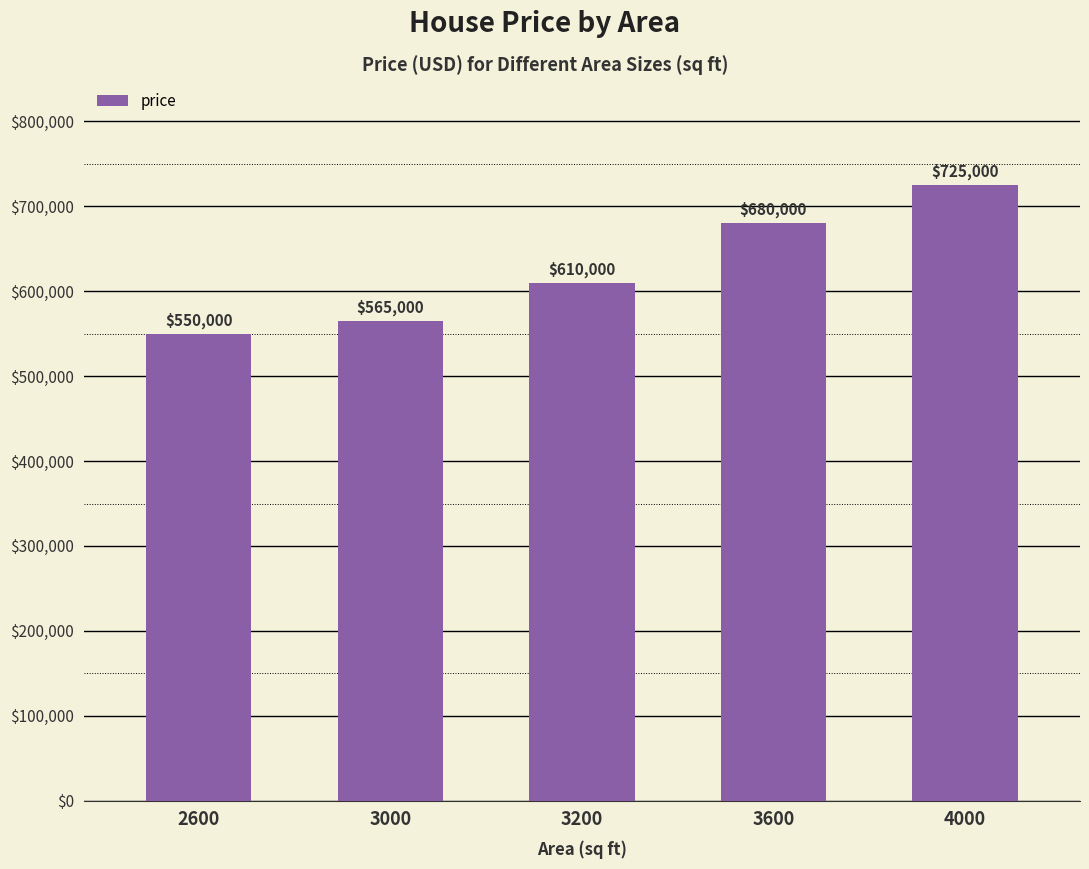

Reading right to left, transcribe all the data shown in this chart.

4000=725000	3600=680000	3200=610000	3000=565000	2600=550000